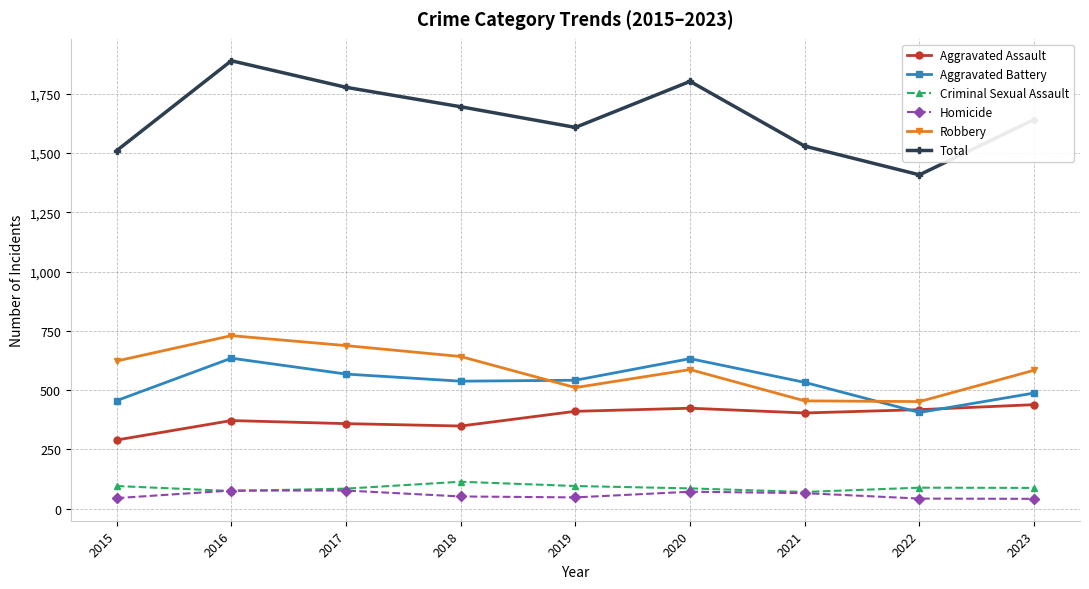

Which series has the largest range (max minus min)?

Total